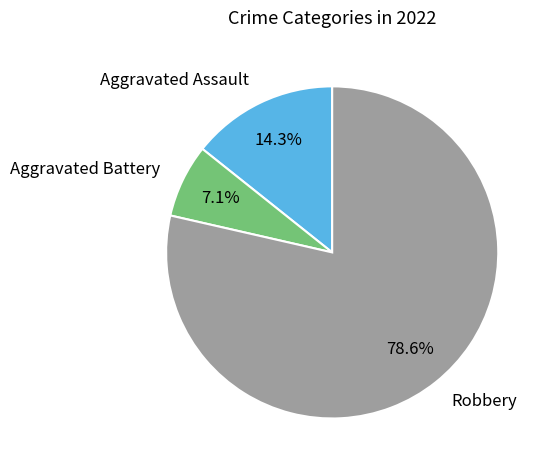

Is the sum of Aggravated Assault and Robbery greater than half?

Yes